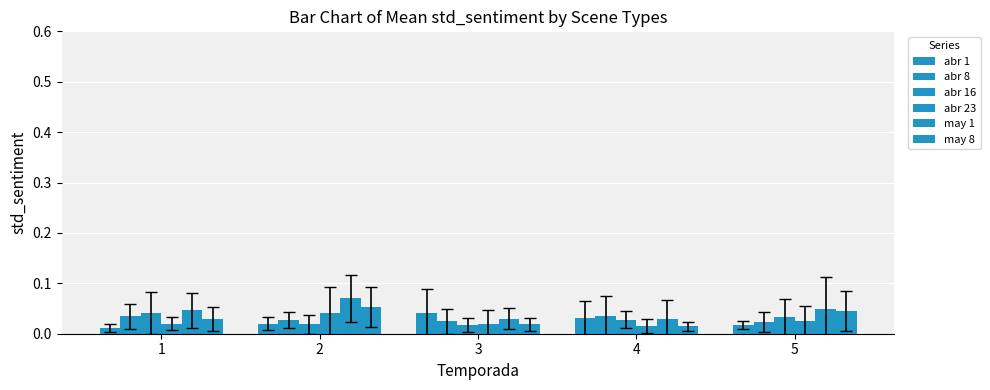

Where is abr 8 nearest to the value 0?

5